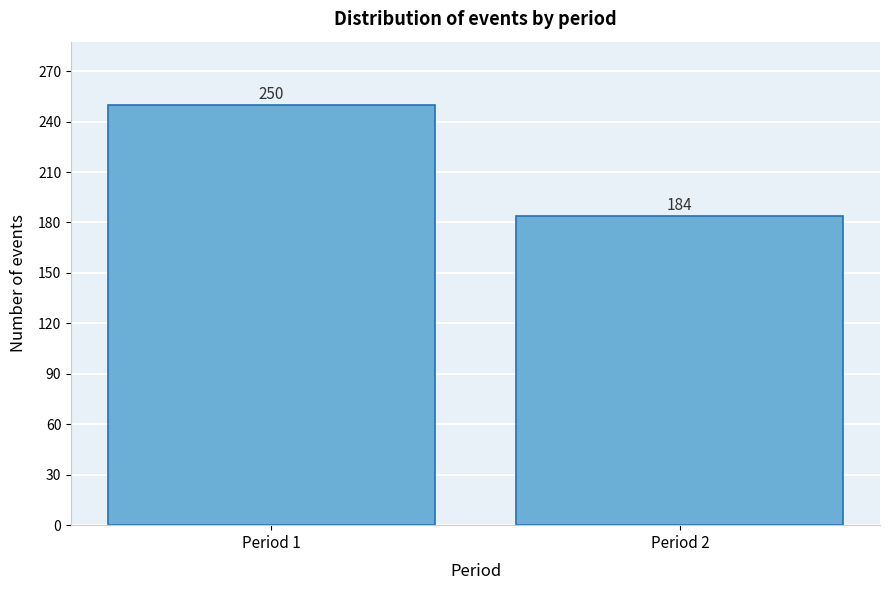

Reading right to left, list all the values displayed in this chart.

Period 2=184	Period 1=250